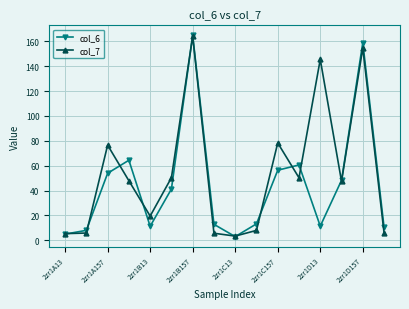

Rank the series by their average value, from lowest to highest.

col_6, col_7